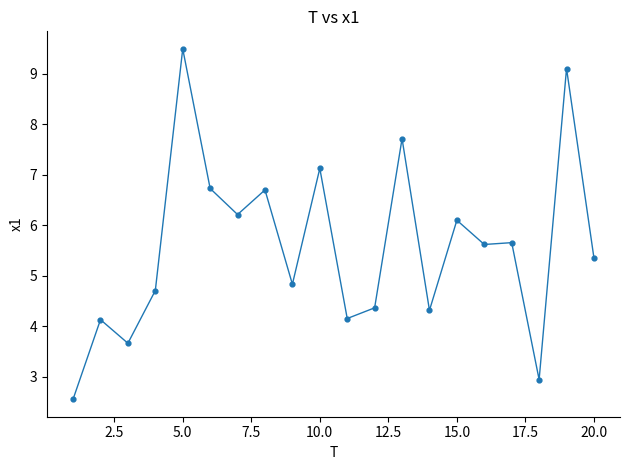

What is the minimum value shown in the chart?

2.6